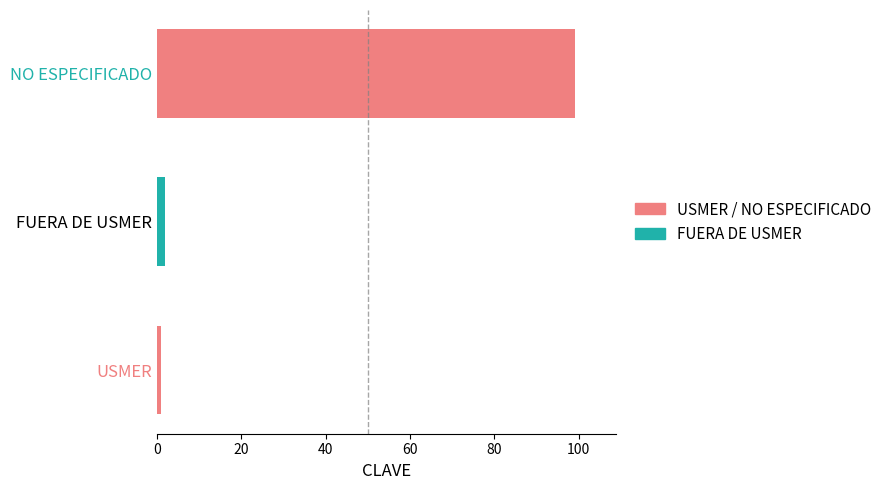

What is the difference between the second highest and minimum values?

1